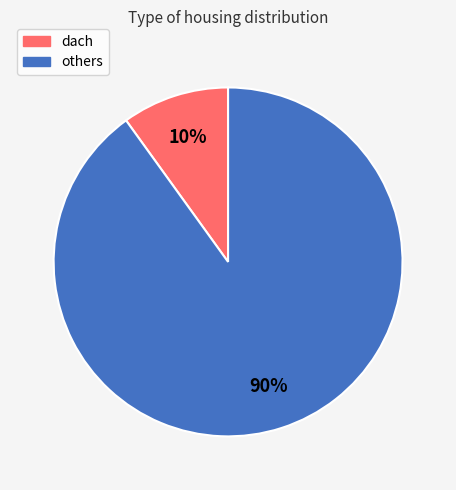

Rank the categories by value from lowest to highest.

dach, others